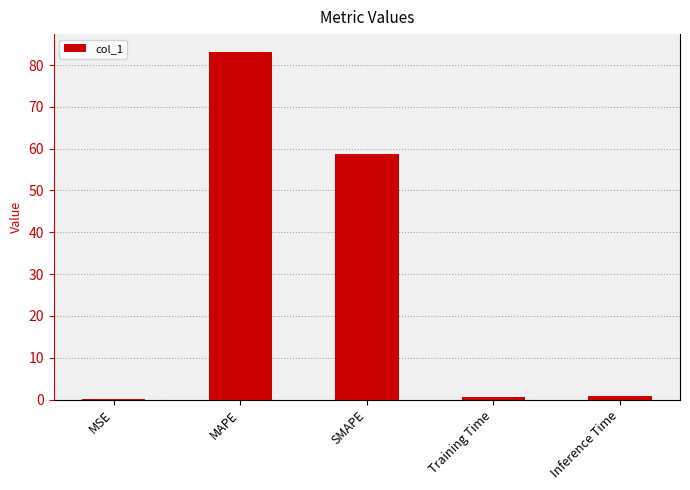

Is it true that the value at Inference Time is 0.8?

True